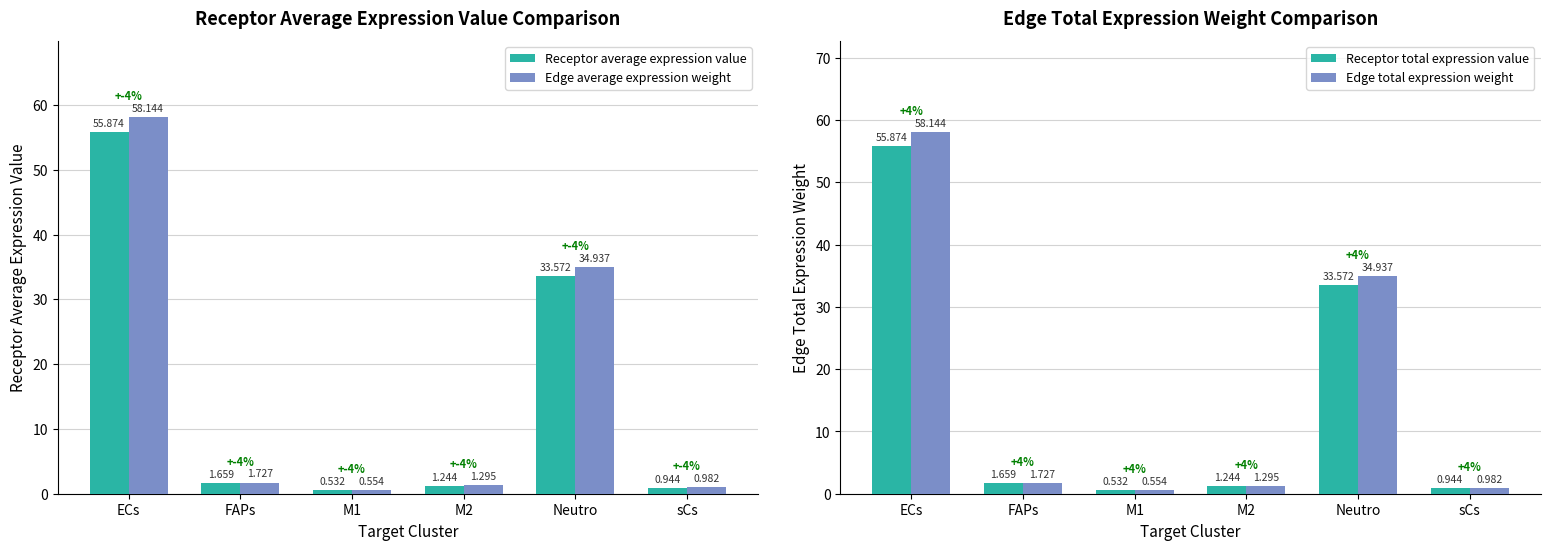

How many groups of bars are there?

6